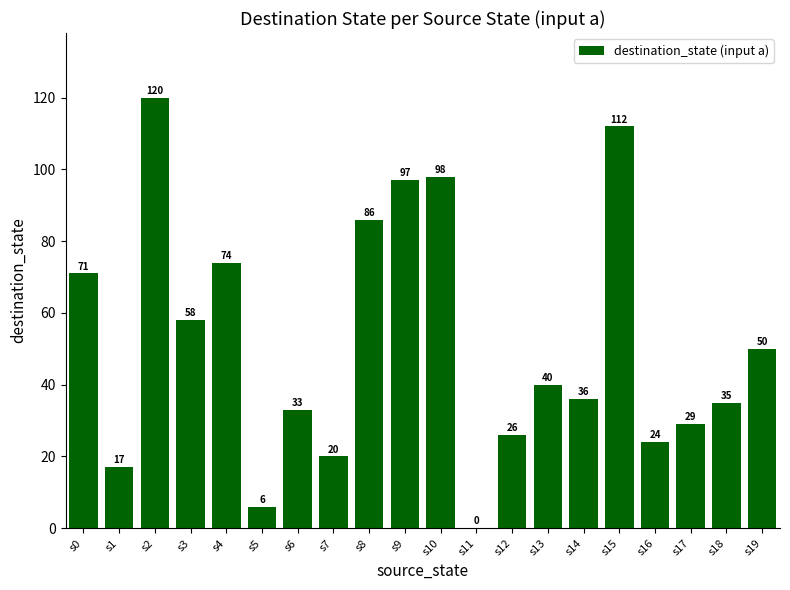

How many series are shown in this chart?

1